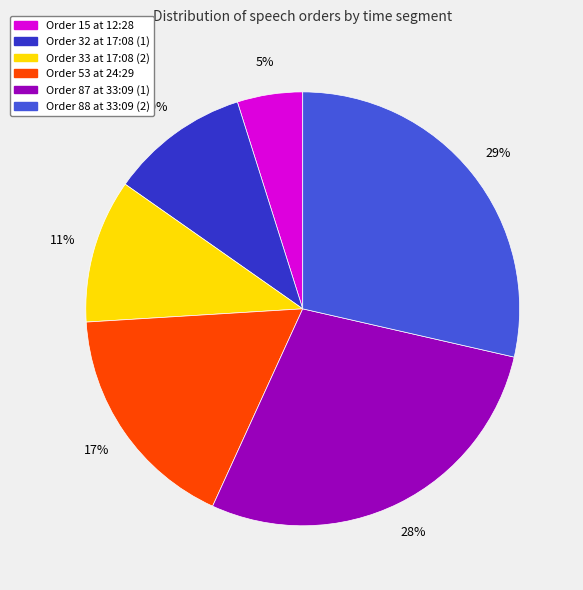

Does any single category account for the majority?

No